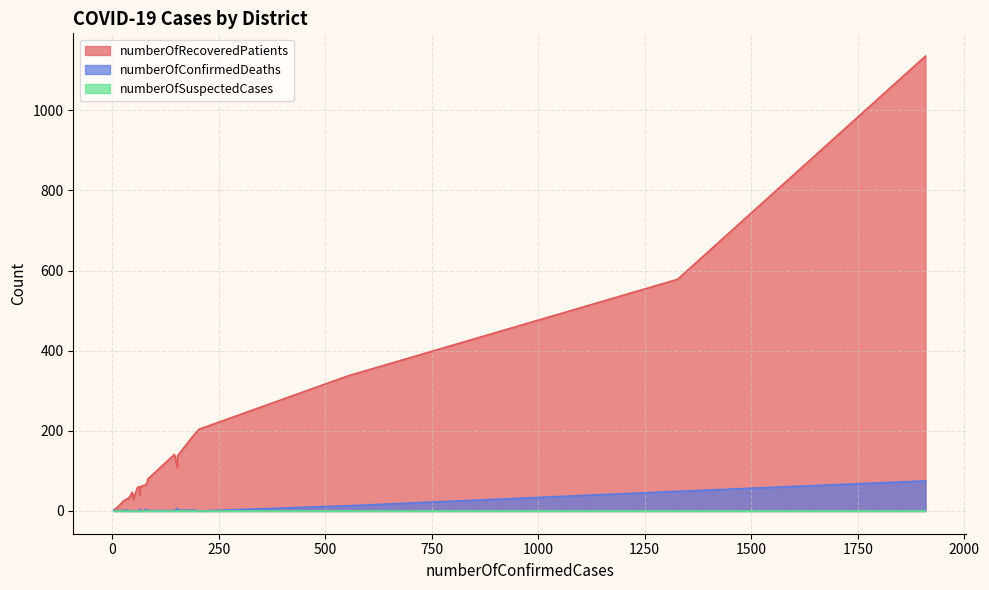

Does the chart display data point markers on the line(s)?

No